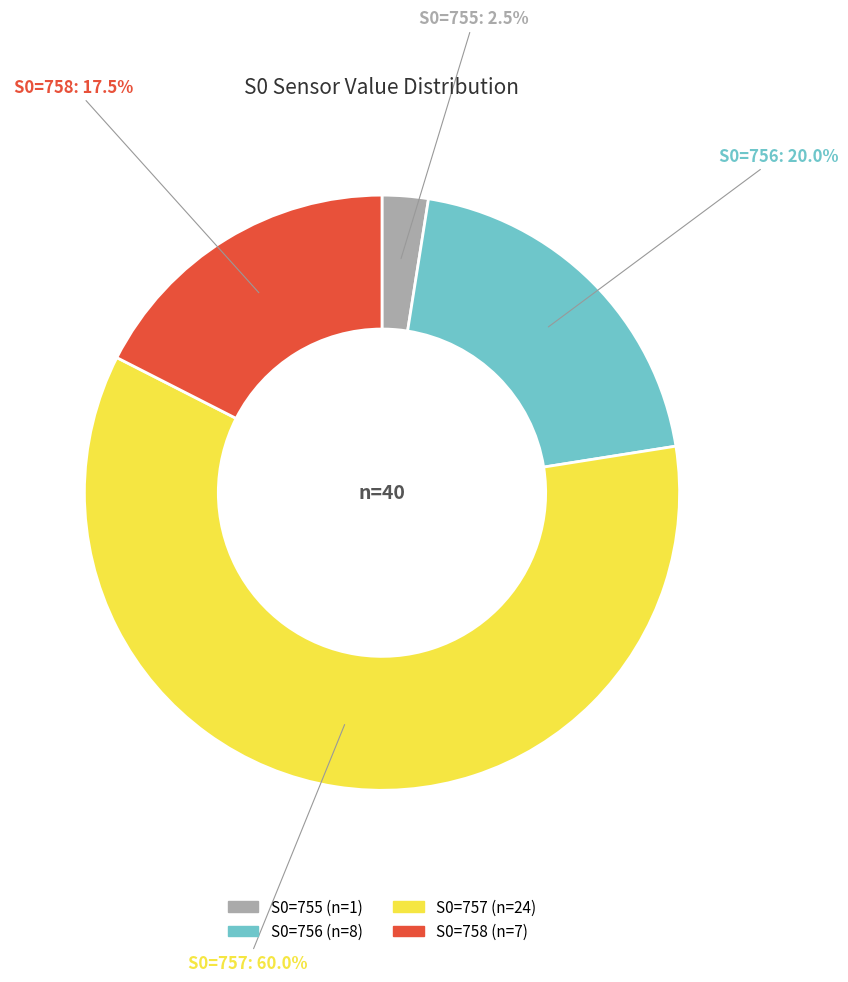

Count the number of slices in the pie.

4